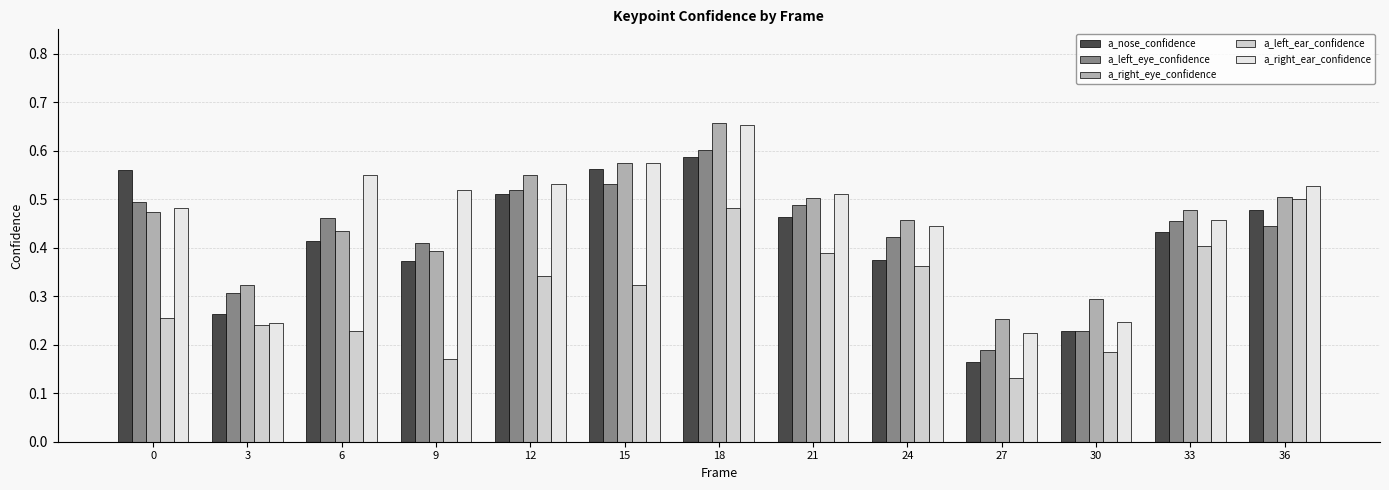

Which category has the lowest value across all series?

27